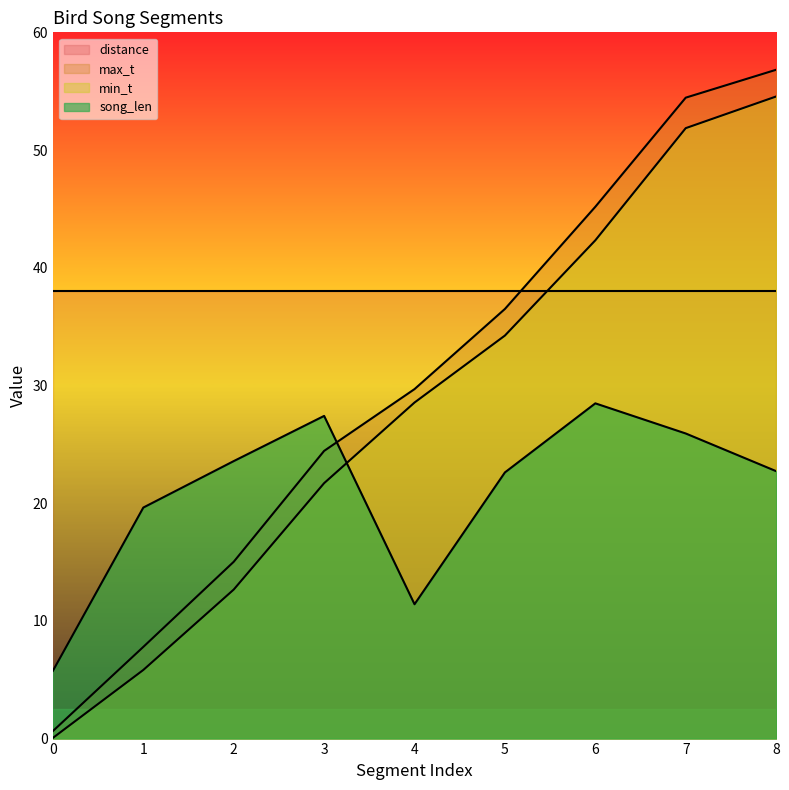

What is the sum of the song_len values at 2 and 5?

46.2